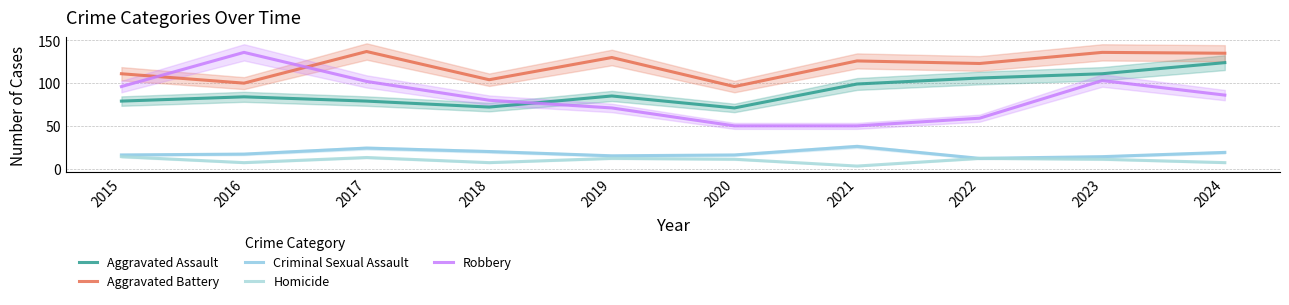

True or false: Robbery and Criminal Sexual Assault cross at least once.

False